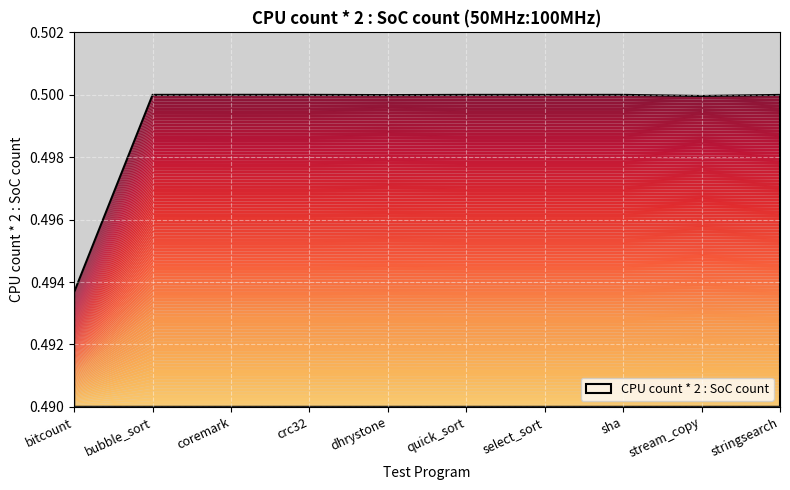

What is the value of the 4th point from the left?

0.5